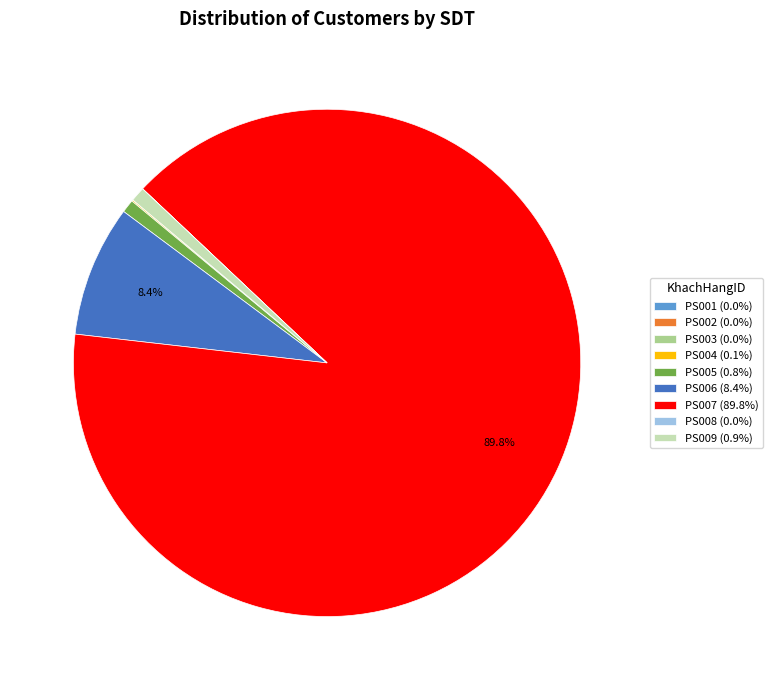

Is PS007 the majority of the pie?

Yes